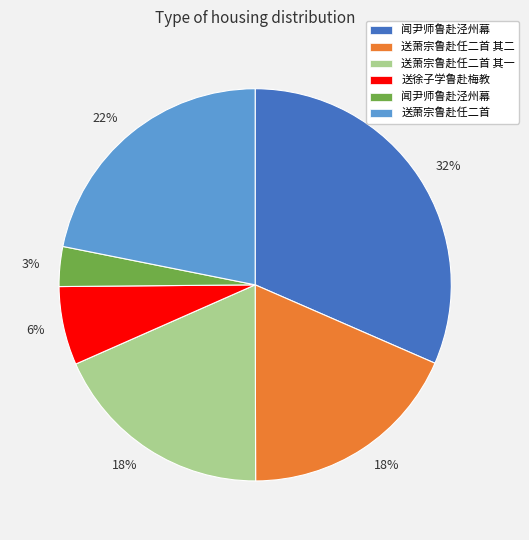

Is there any slice that represents more than half of the pie?

No